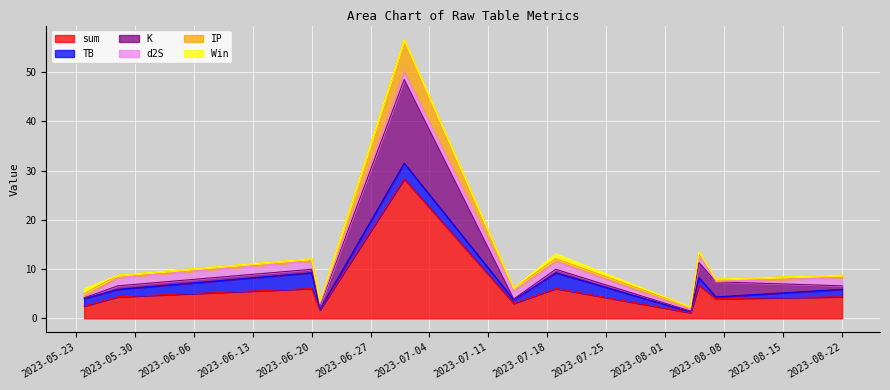

Count the number of data series in this chart.

6